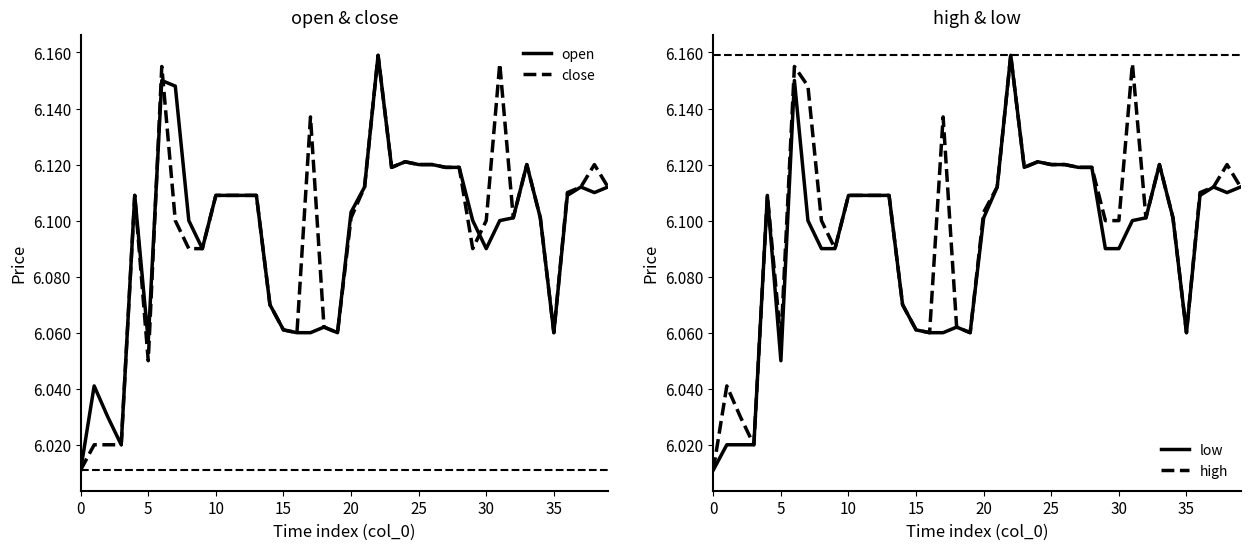

In close, how many points are lower than both neighbors (excluding endpoints)?

7